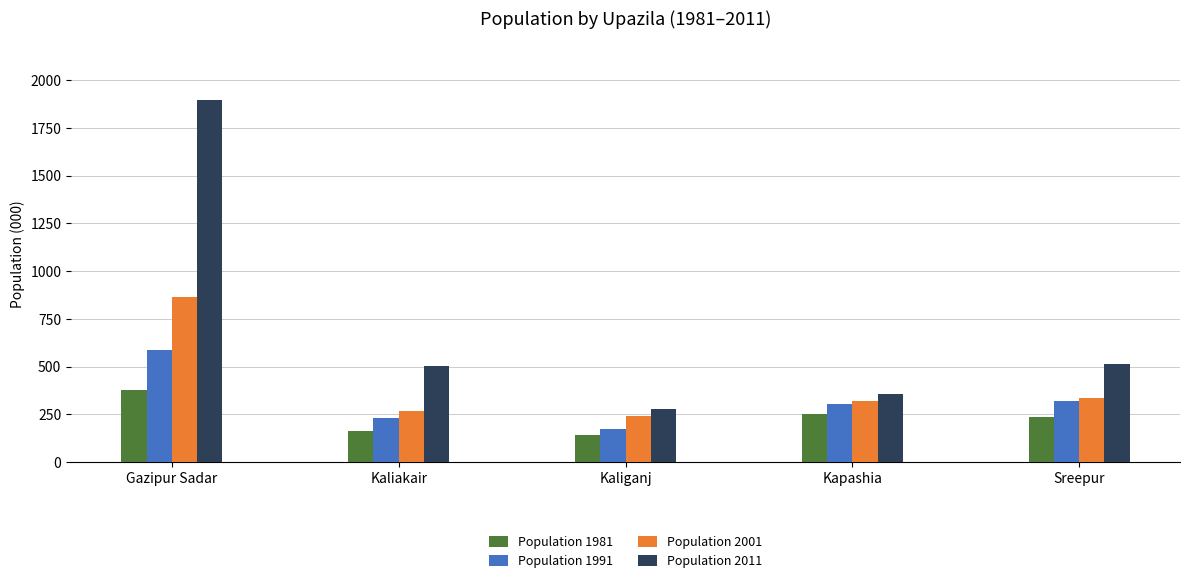

What is the difference between the Population 1981 values at Kaliganj and Gazipur Sadar?

234